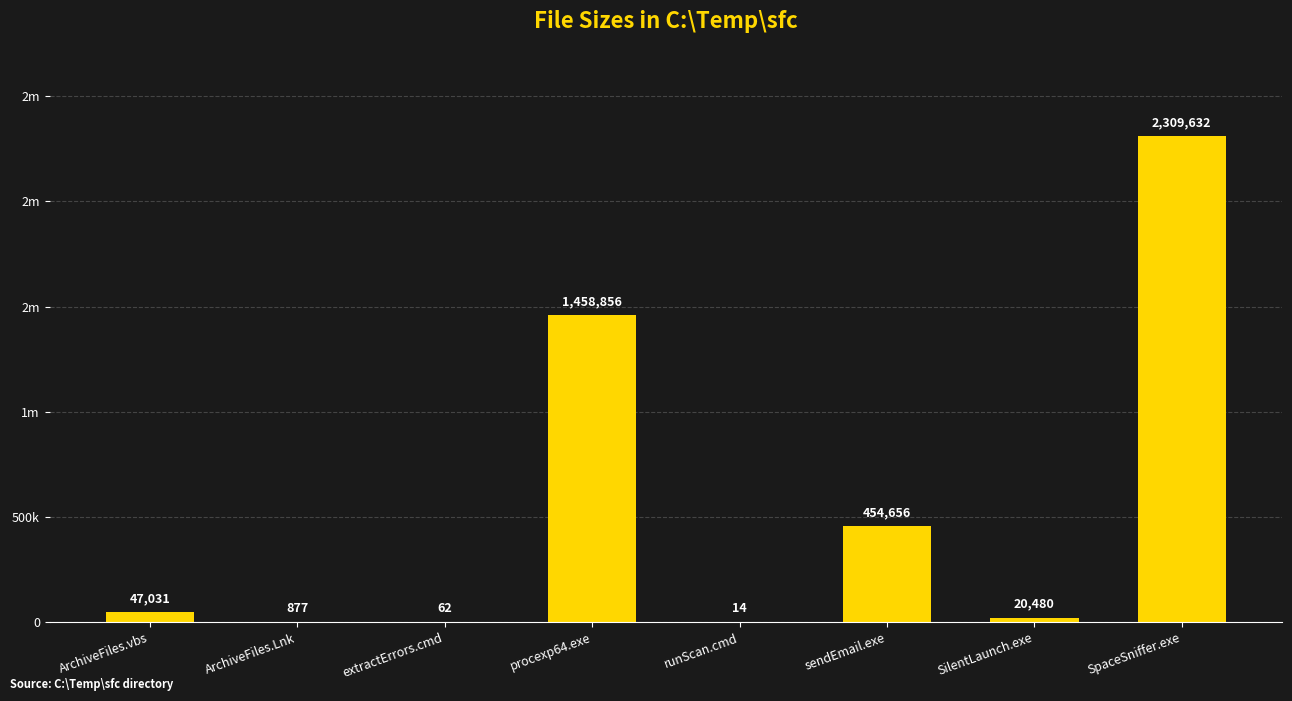

What is the label of the 5th bar from the right?

procexp64.exe